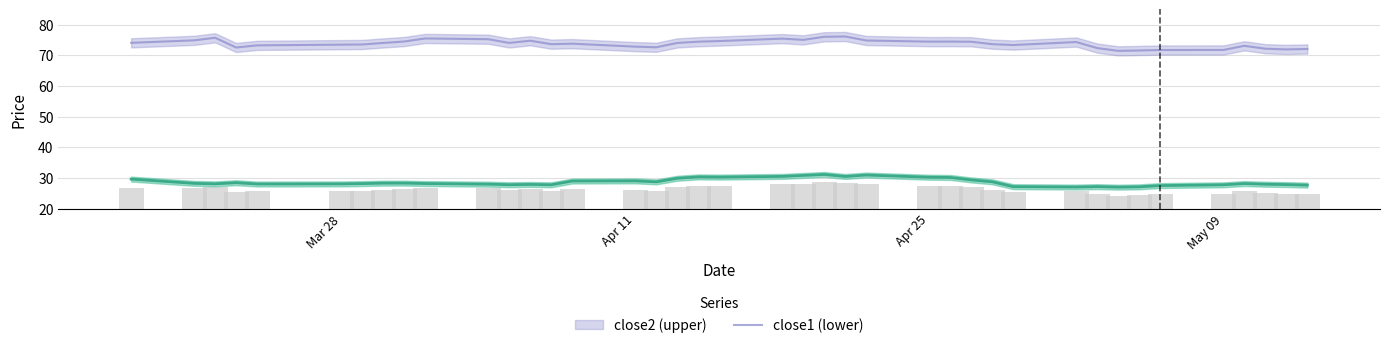

The close2 series shows 15.5 at 22. True or false?

False